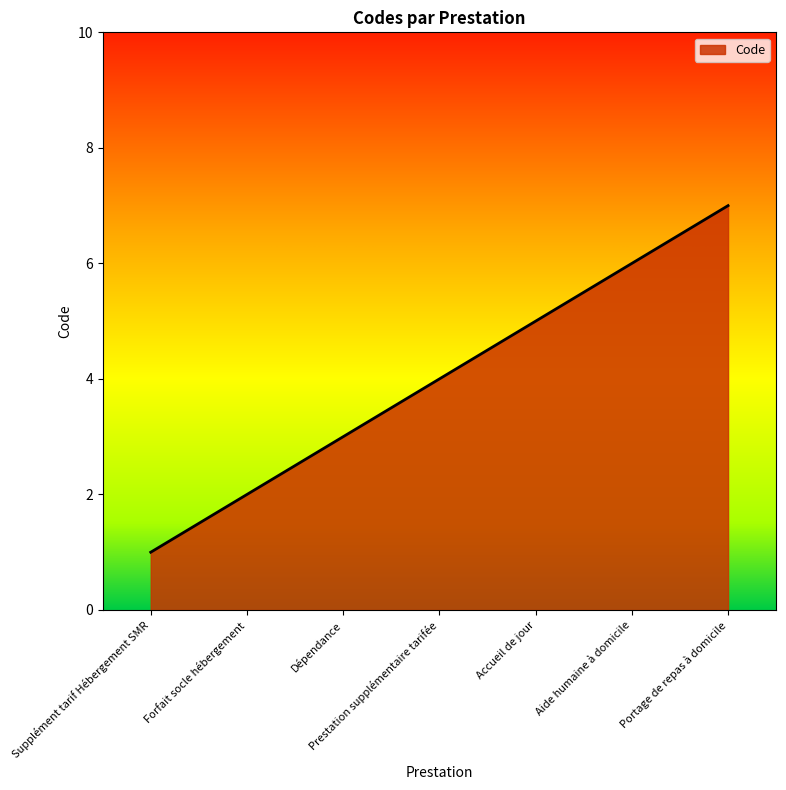

Reading left to right, list all the values displayed in this chart.

1	2	3	4	5	6	7